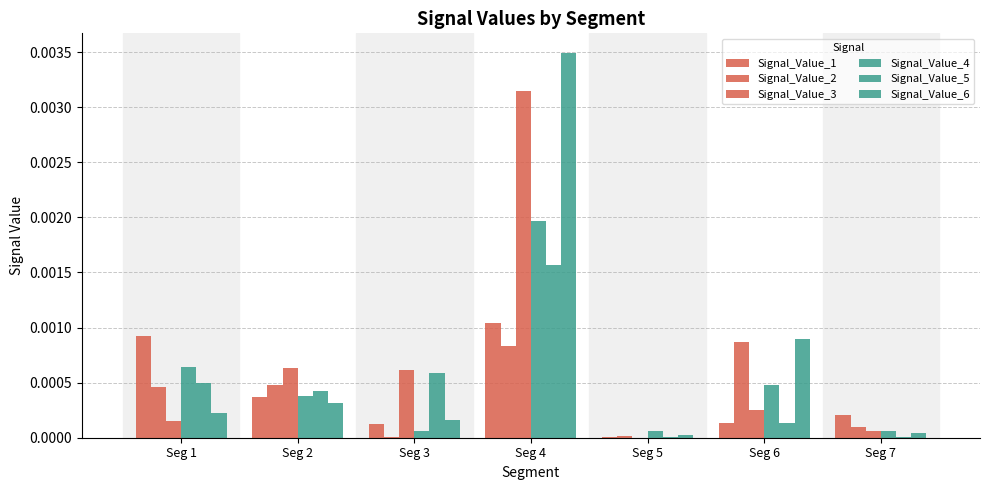

Rank the categories by Signal_Value_6 value from lowest to highest.

Seg 5, Seg 7, Seg 3, Seg 1, Seg 2, Seg 6, Seg 4